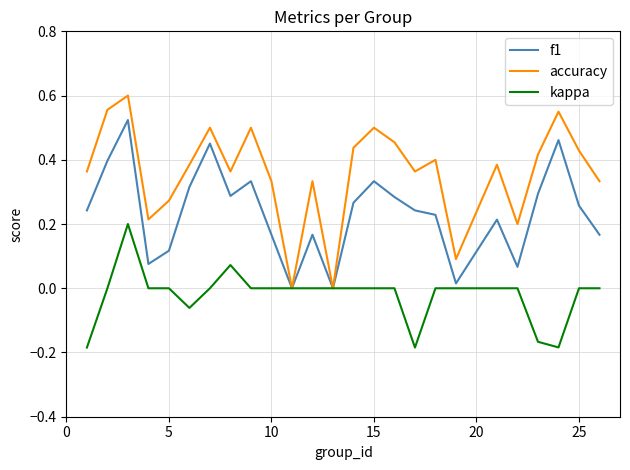

Rank the series by their maximum value, from highest to lowest.

accuracy, f1, kappa